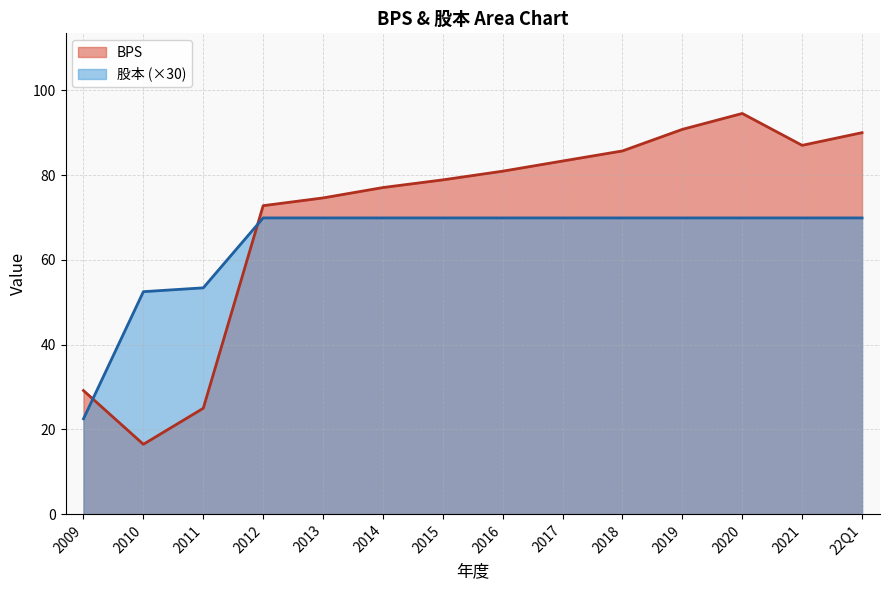

What is the label of the 14th point from the left?

22Q1